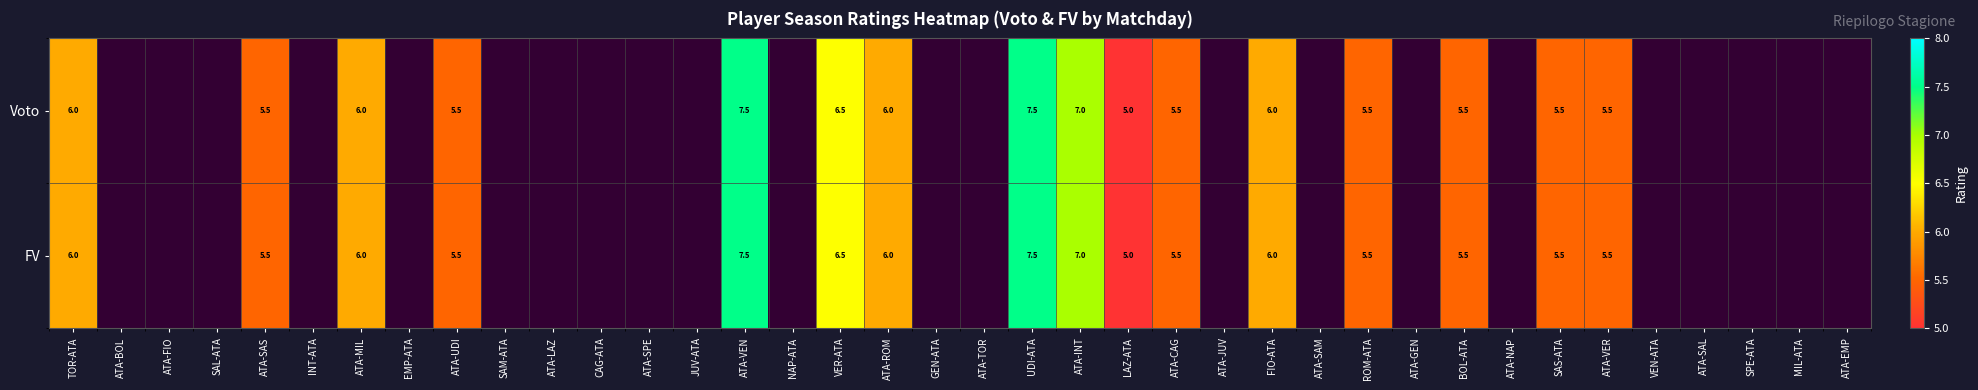

The value of FV at ATA-SAS is 5.5. True or false?

True